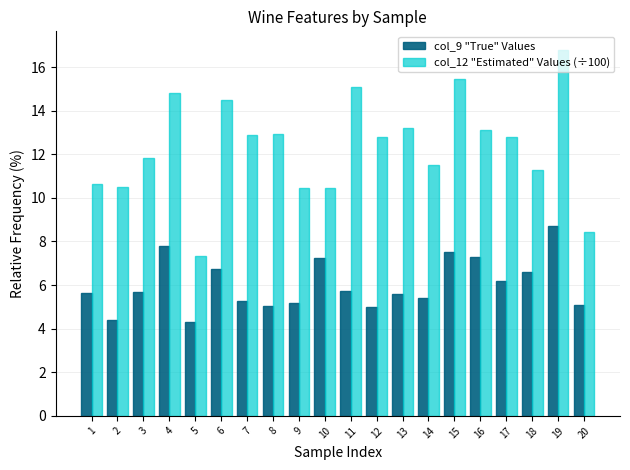

At how many categories does at least one series exceed 9?

18